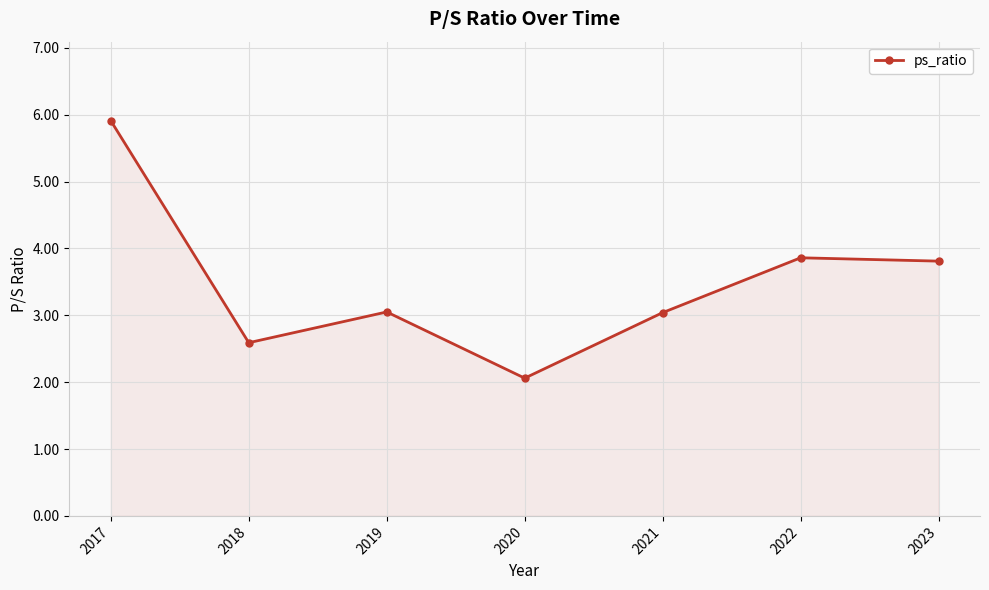

What is the maximum value shown in the chart?

5.9